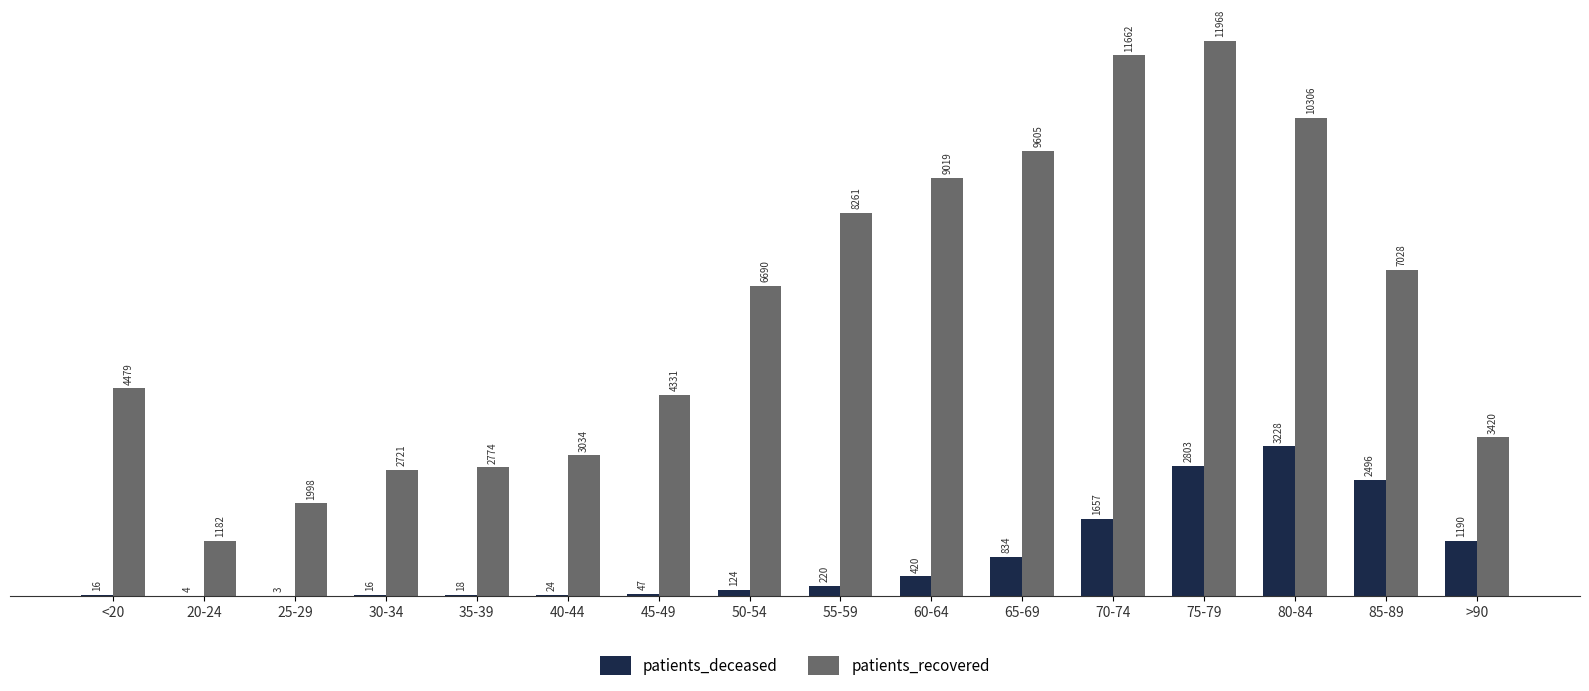

Which series has the widest spread of values?

patients_recovered